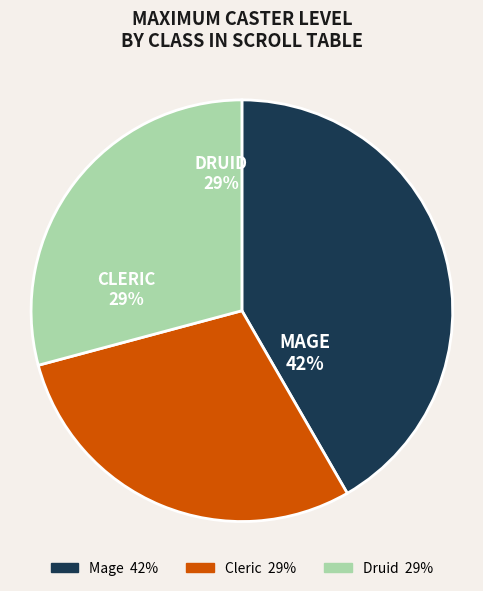

Combined, do CLERIC and MAGE account for over 50%?

Yes